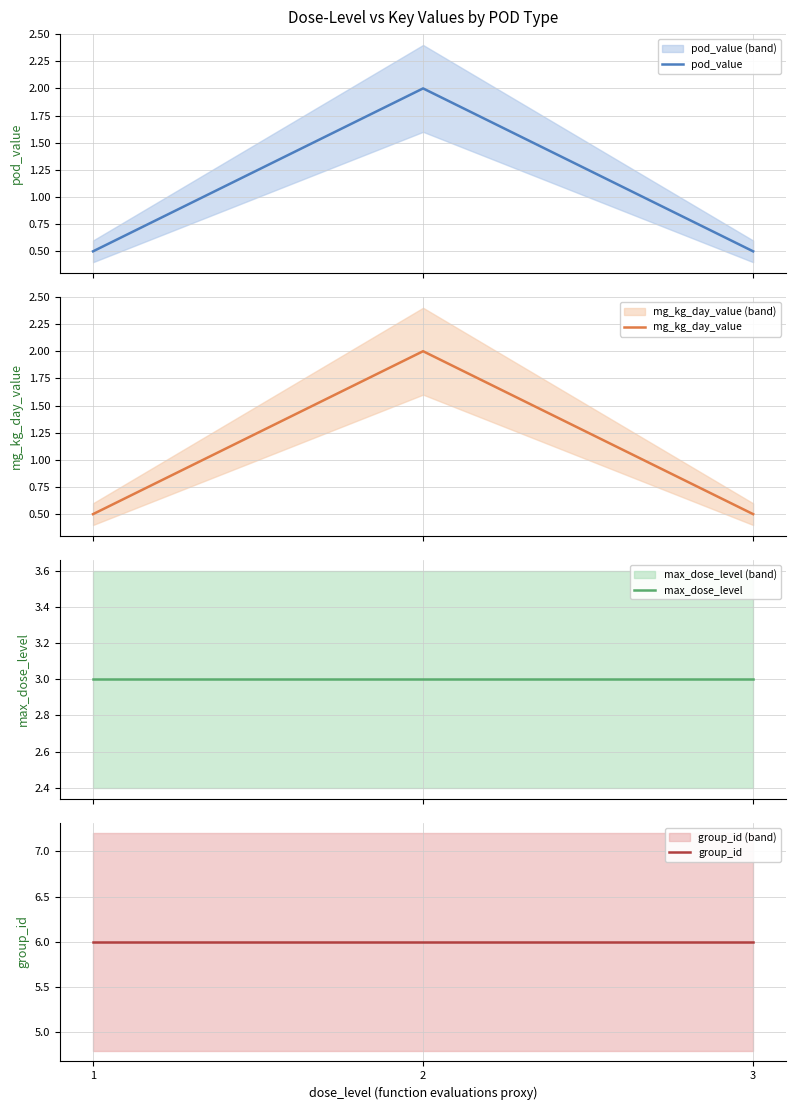

Does the chart have visible grid lines?

Yes